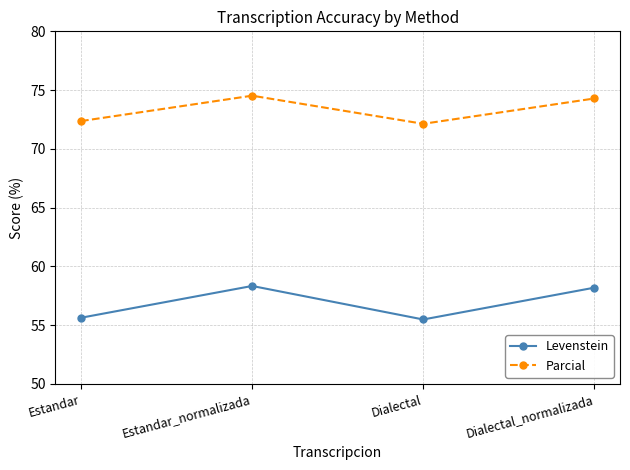

Where is the first local maximum for Parcial?

Estandar_normalizada